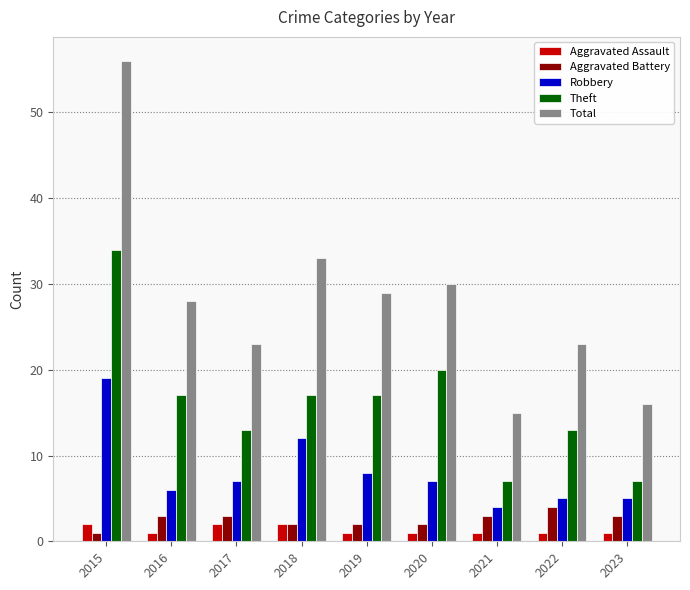

At which label is Total closest to 35?

2018